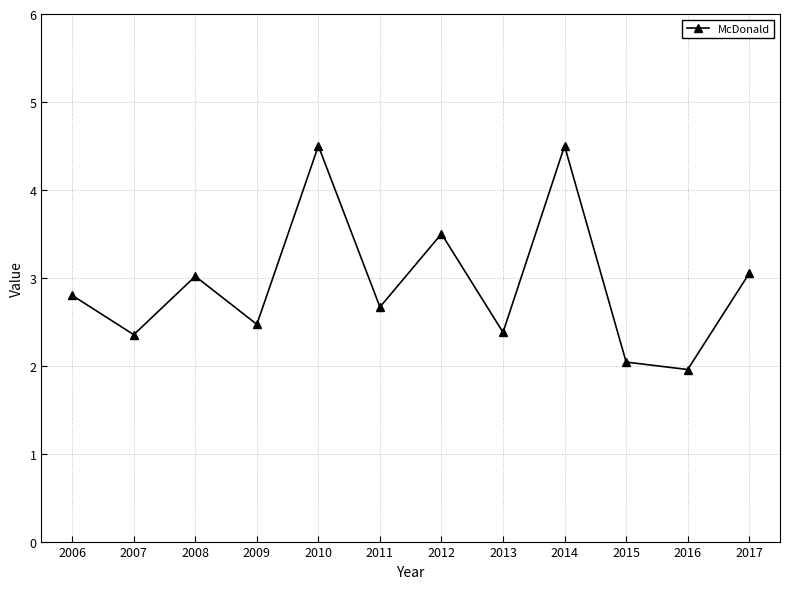

What is the change in value from 2006 to 2010?

+1.7